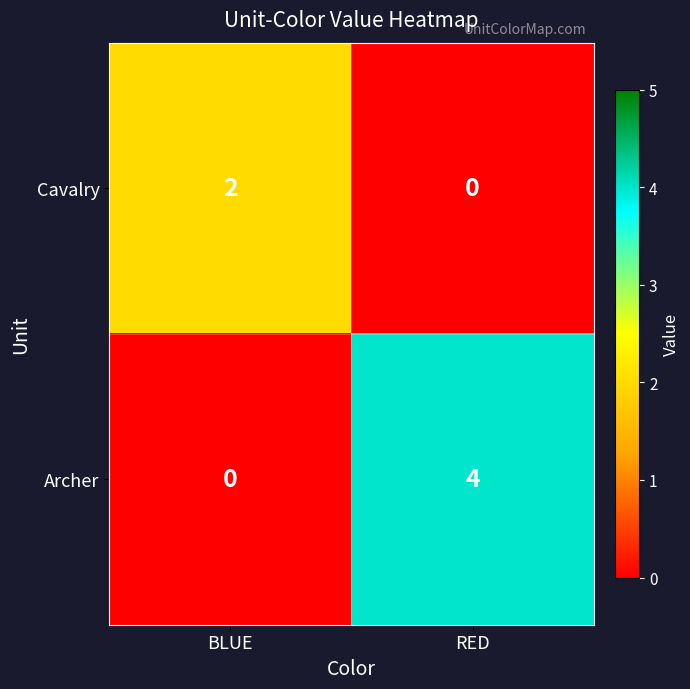

Reading left to right, transcribe all the data shown in this chart.

Cavalry: BLUE=2	RED=0
Archer: BLUE=0	RED=4